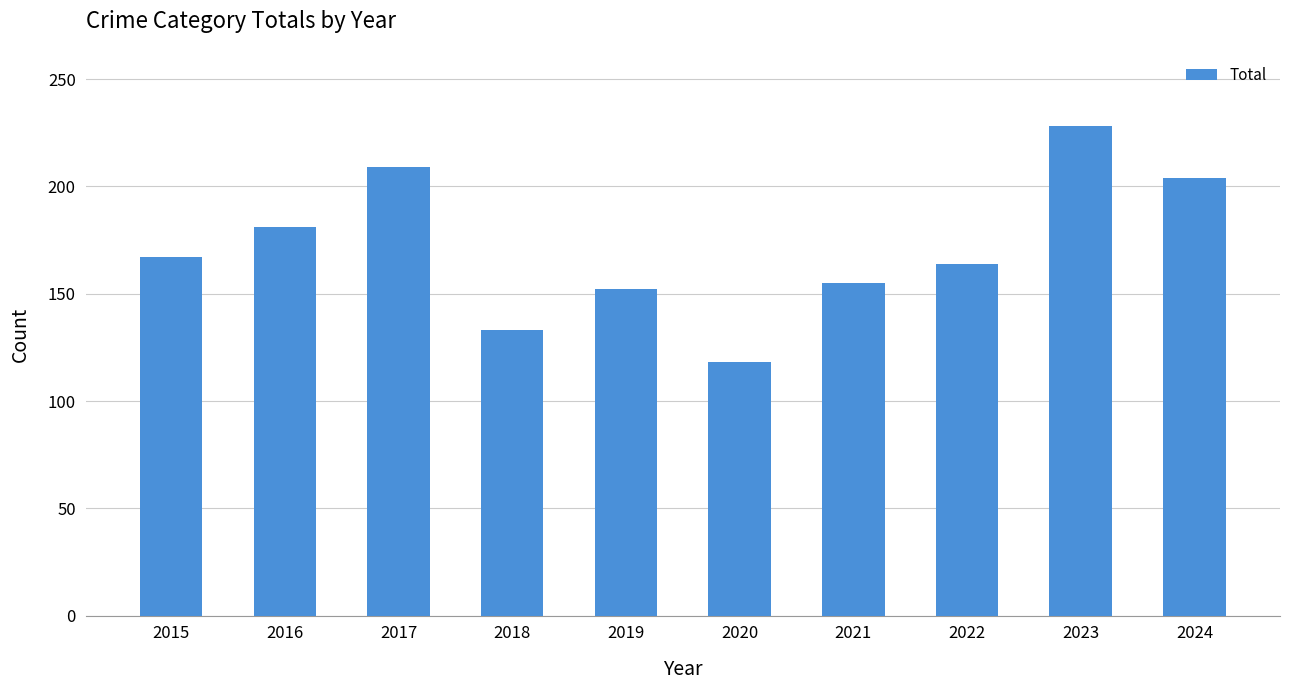

What is the average value?

171